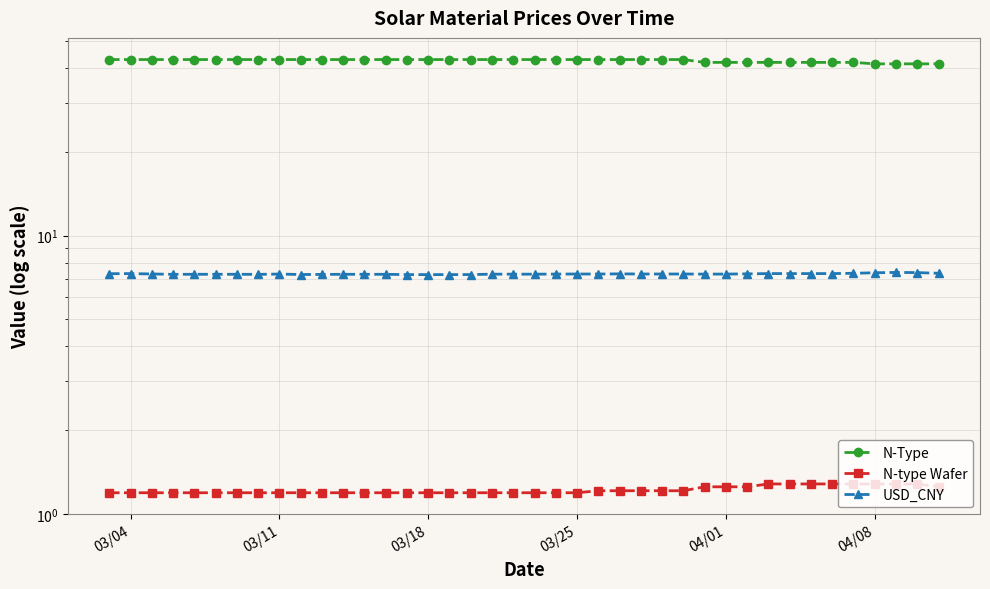

Which label corresponds to the largest value in the chart?

03/04